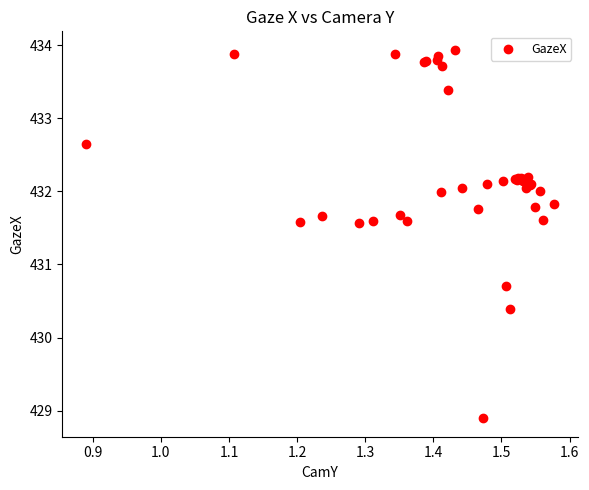

What Y value in the scatter plot is closest to 431?

430.7